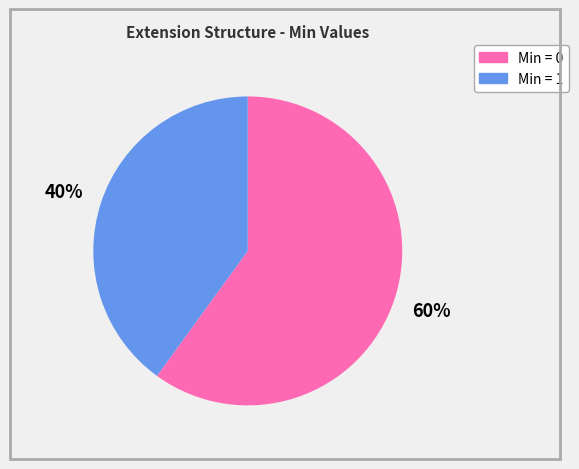

Does any single category account for the majority?

Yes